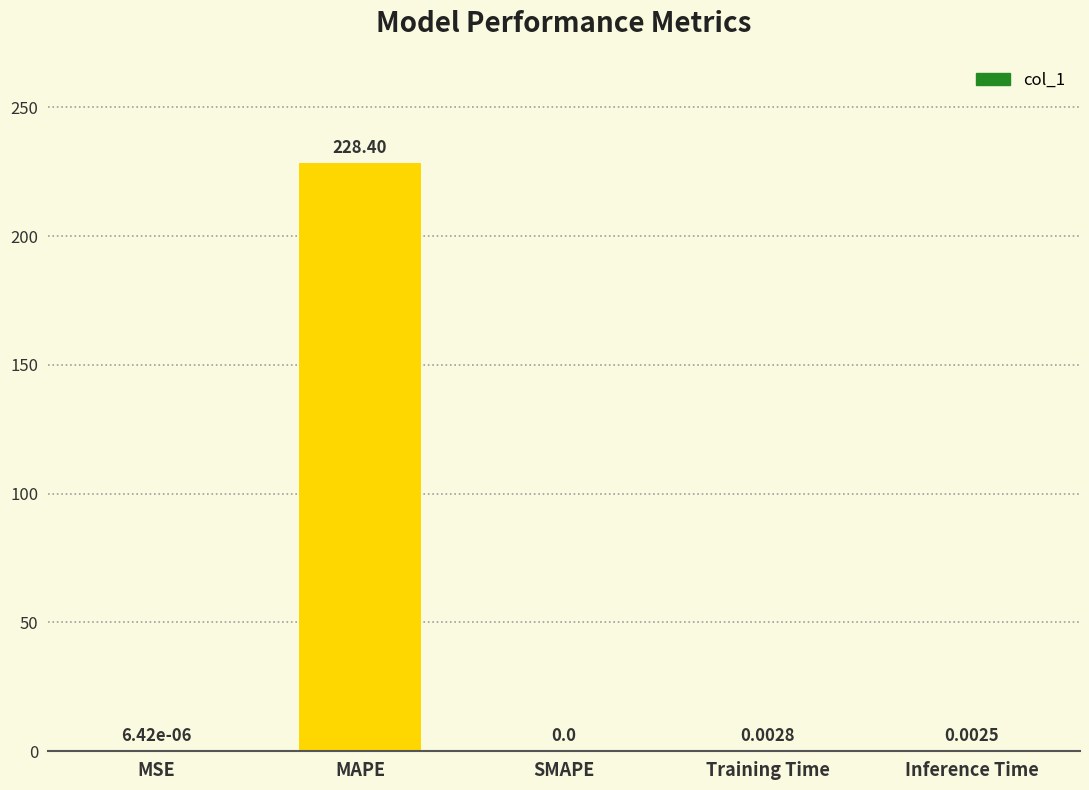

What is the sum of all values?

228.4